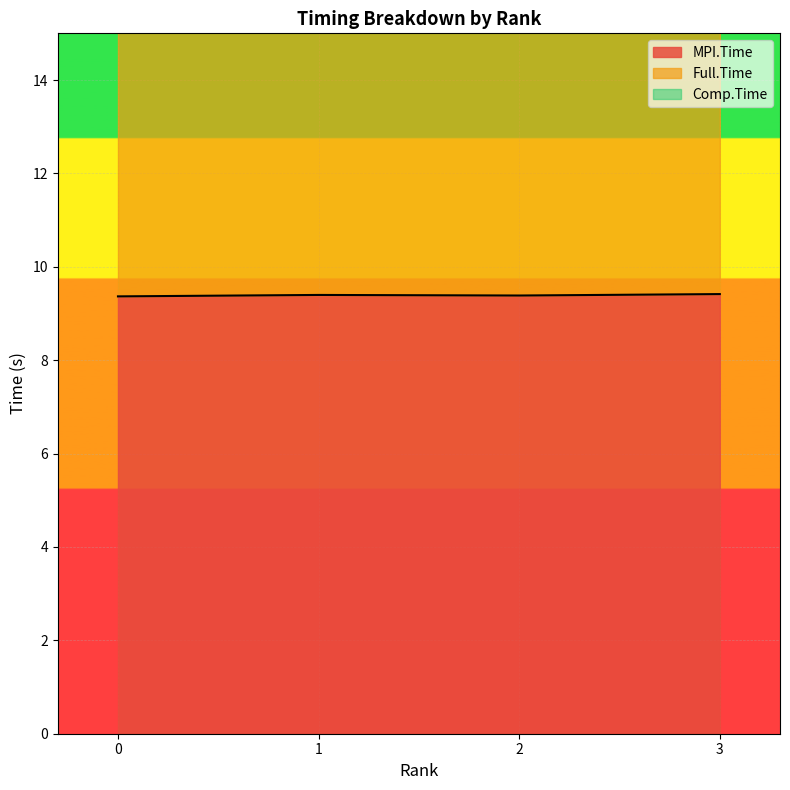

Reading right to left, what are all the values shown in this chart?

MPI.Time: 3=9.4	2=9.4	1=9.4	0=9.4
Full.Time: 3=23.9	2=23.9	1=23.9	0=23.9